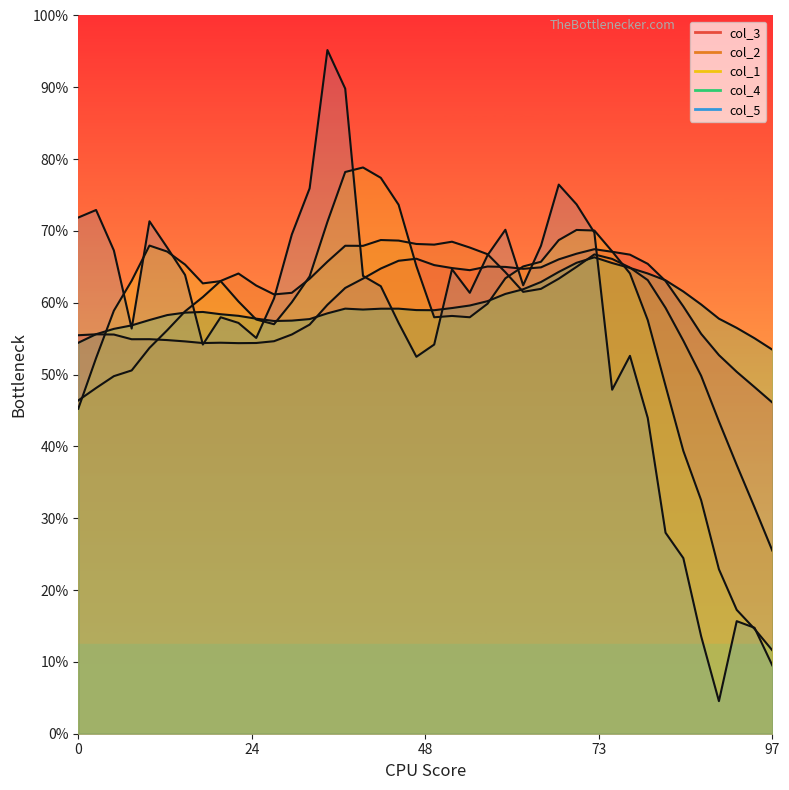

What is the label of the 34th point from the left?

33